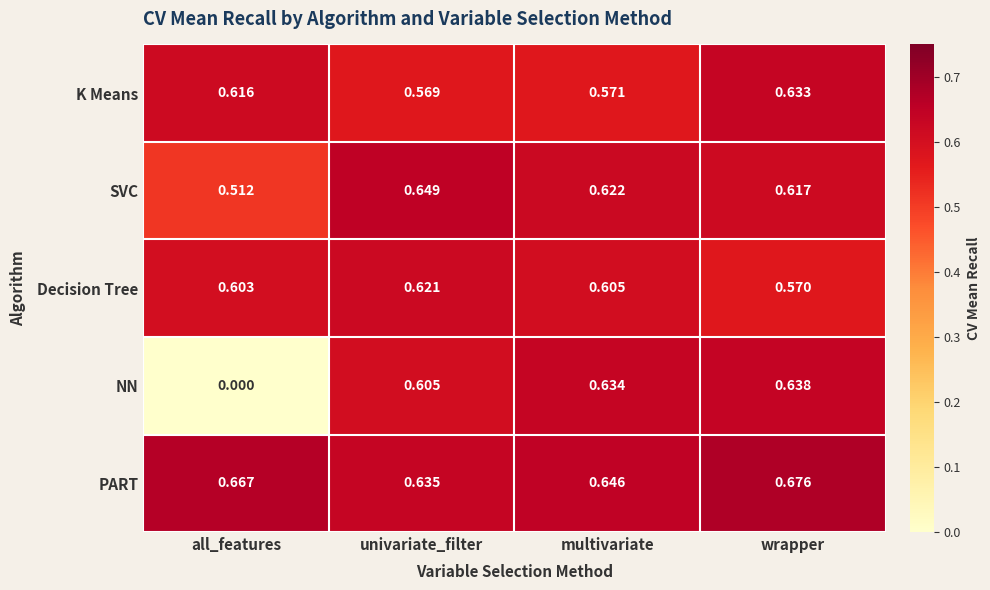

Rank the series by their maximum value, from lowest to highest.

Decision Tree, K Means, NN, SVC, PART